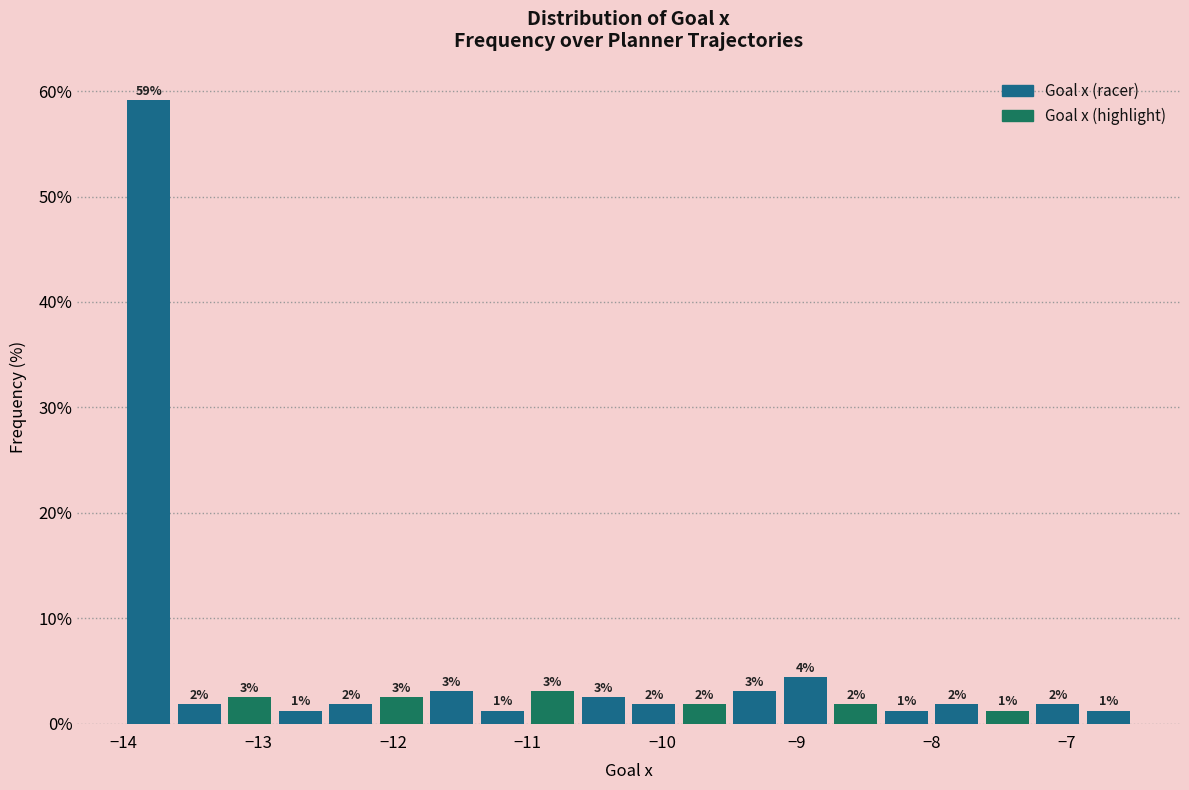

Around what value on the x-axis is the tallest bar? Give the approximate position of its centre, as read against the axis.

-13.8